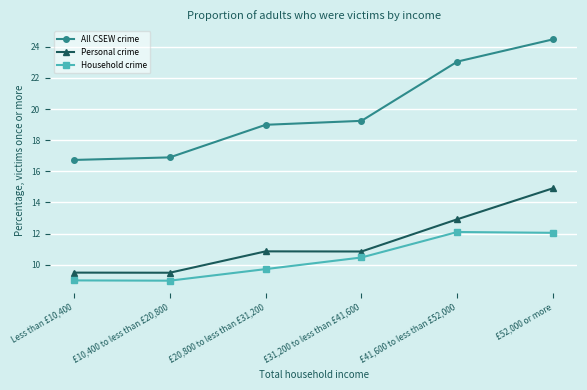

Where is the first local maximum for Personal crime?

£20,800 to less than £31,200